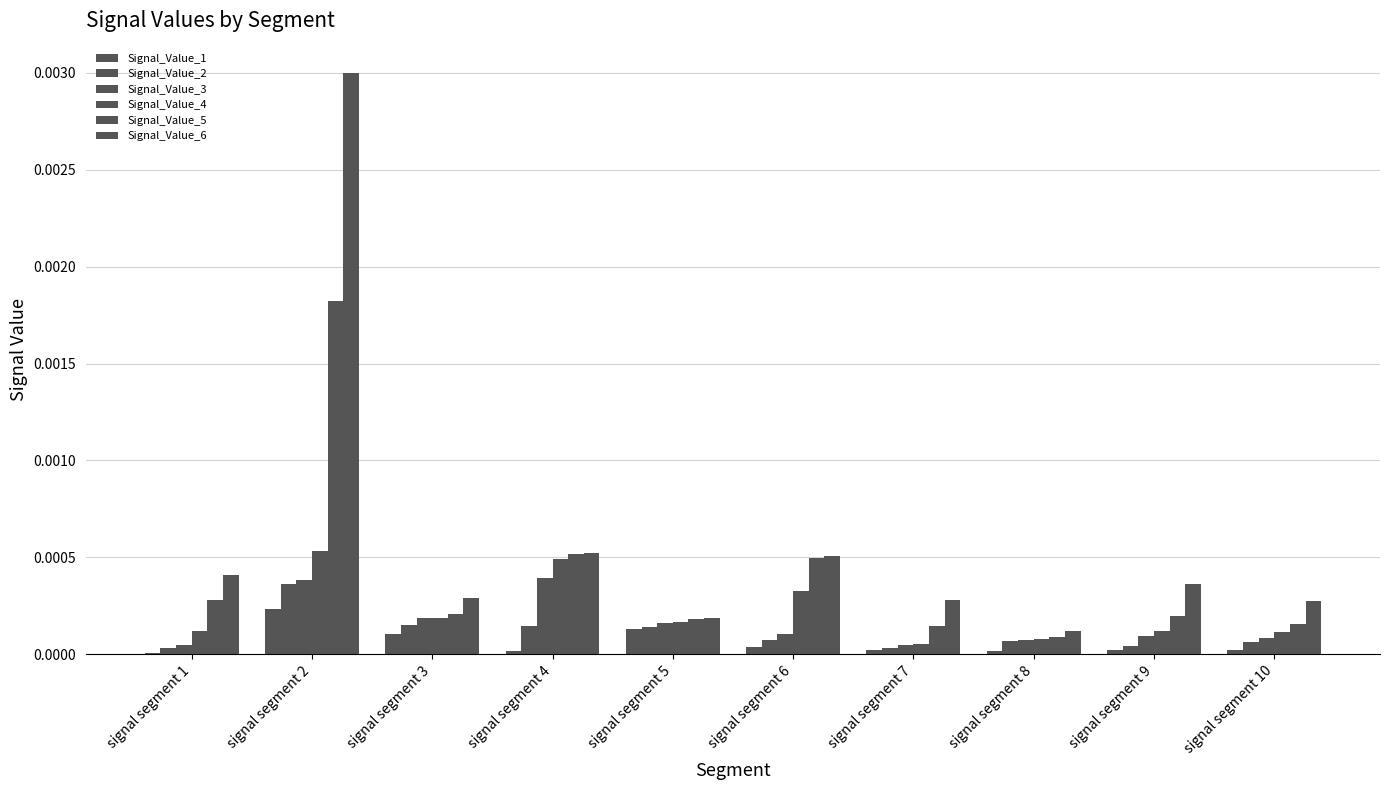

Are the bars horizontal?

No